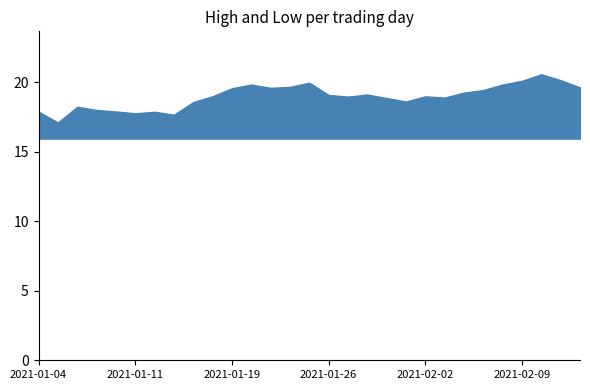

What is the difference between the maximum and minimum values in the High series?

3.5